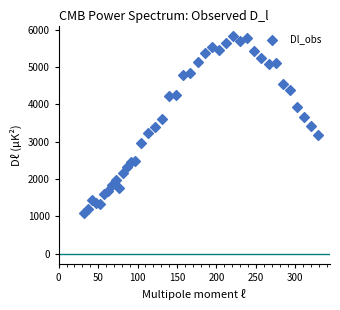

What is the range of X values (max minus min)?

297.0